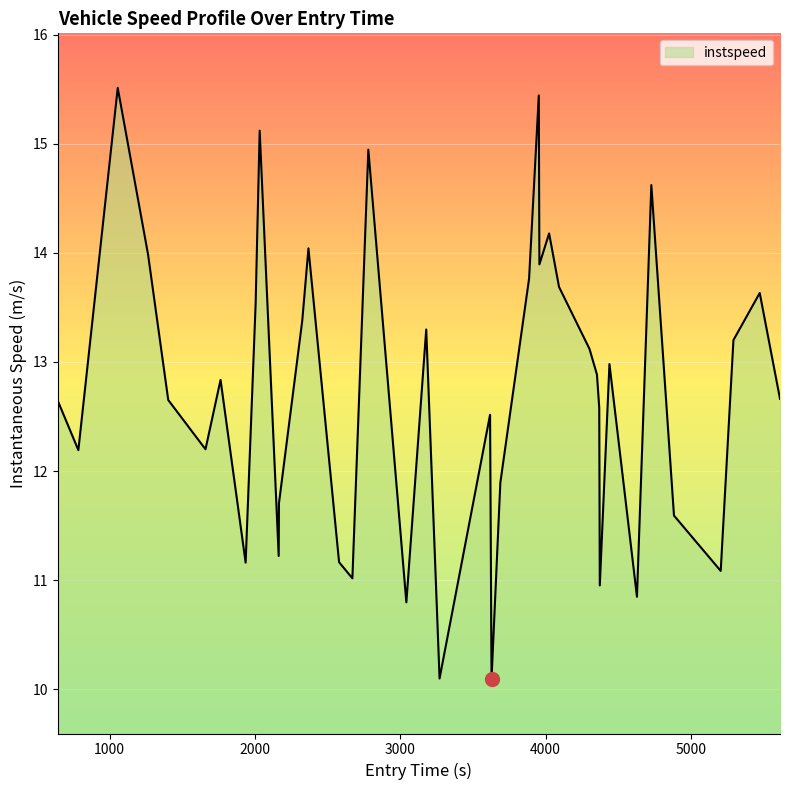

How many series are shown in this chart?

1